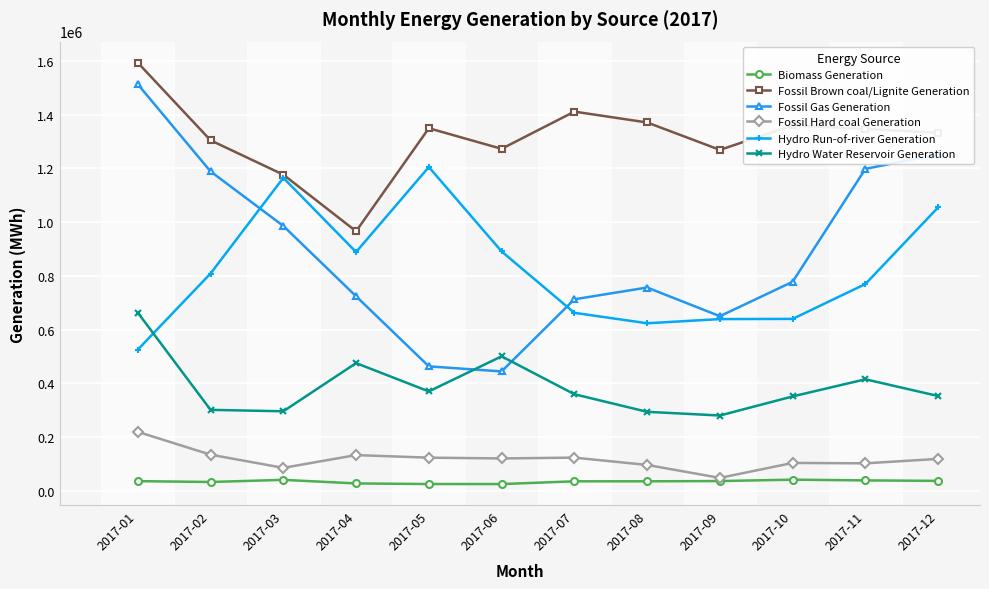

Which series changed the most between 2017-02 and 2017-06?

Fossil Gas Generation